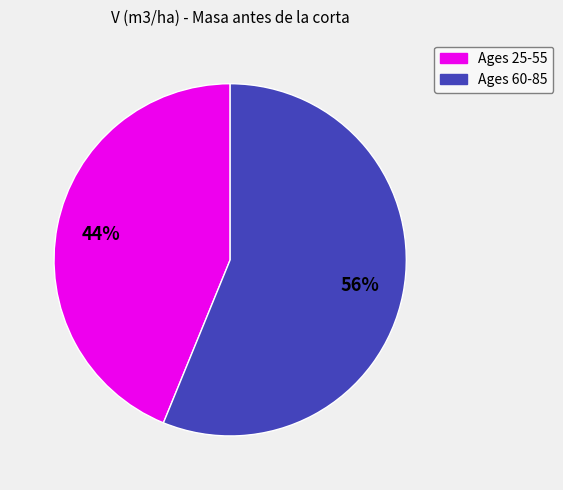

Is there any slice that represents more than half of the pie?

Yes